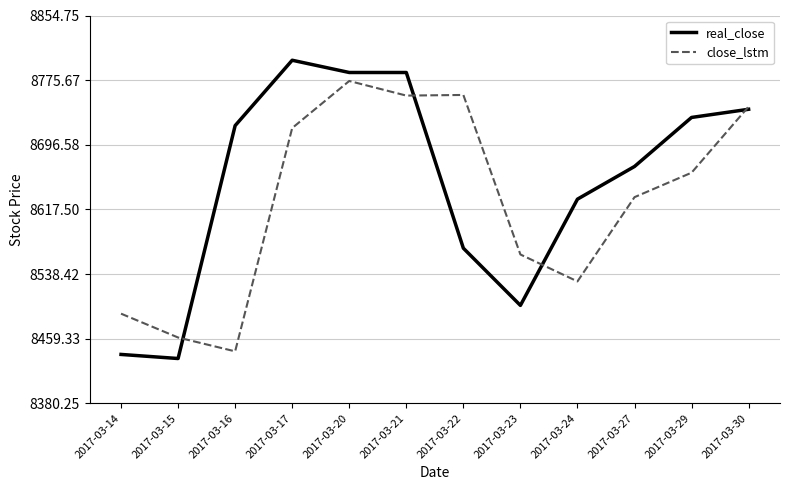

Rank the series by their maximum value, from lowest to highest.

close_lstm, real_close